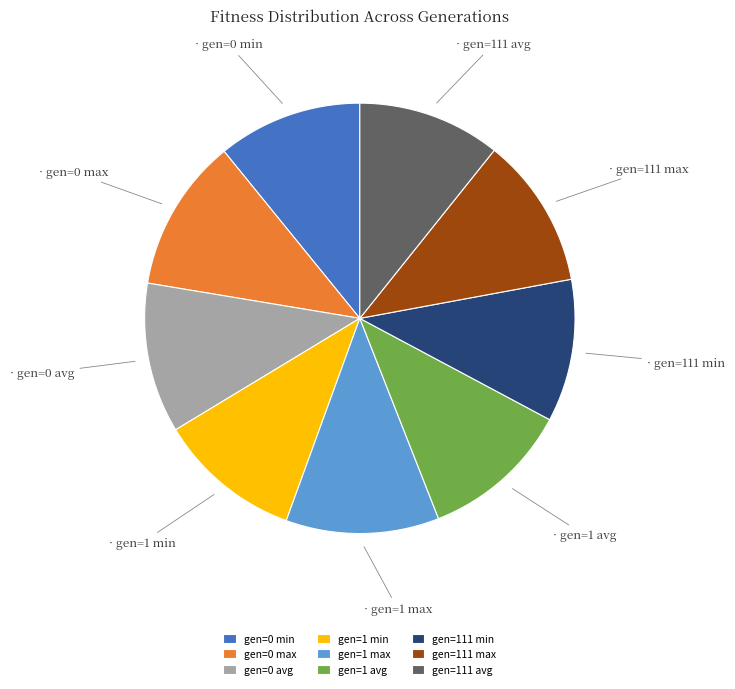

What is the ratio of the value at gen=1 avg to the value at gen=1 max?

1.0